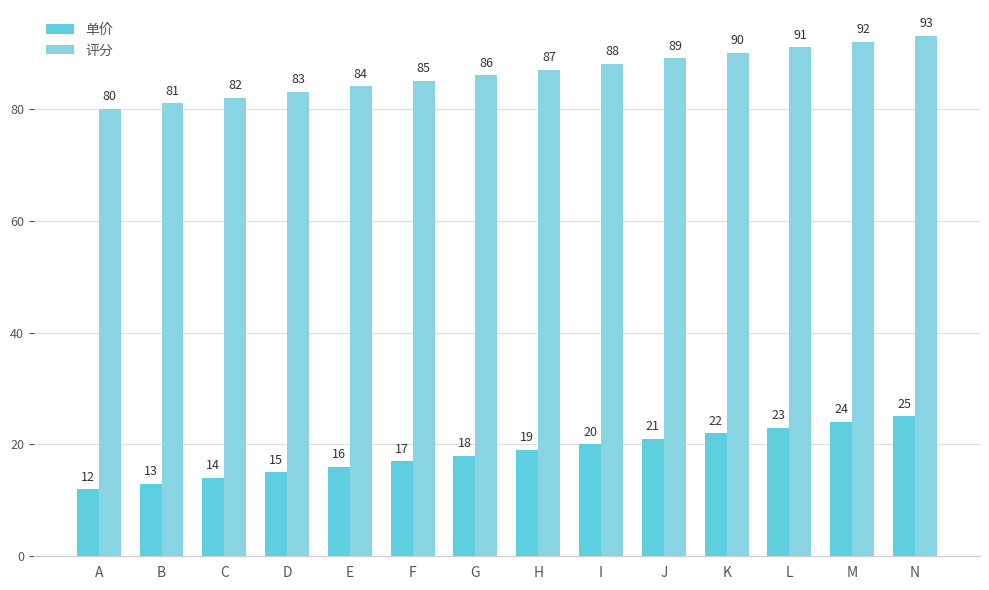

At which category is the sum across all series the highest?

N